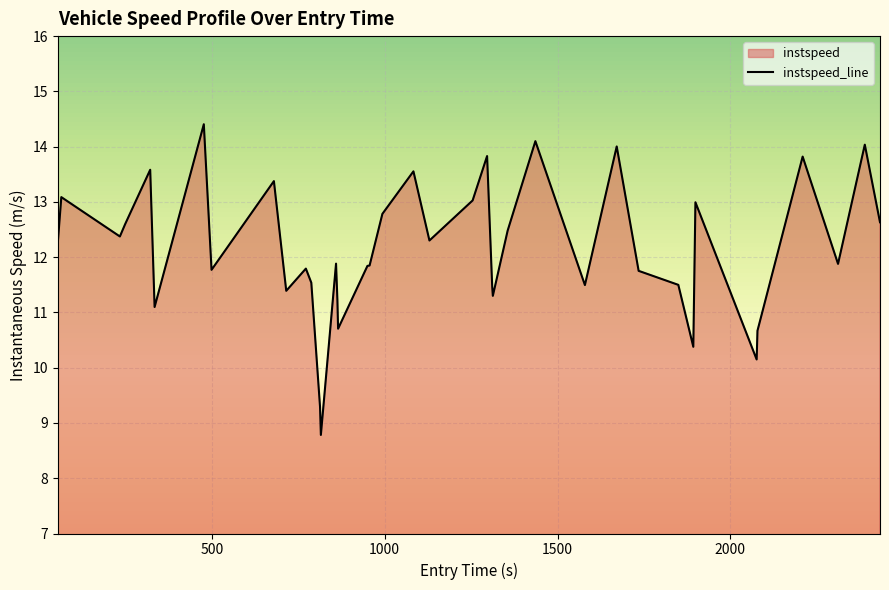

What is the minimum value shown in the chart?

8.8